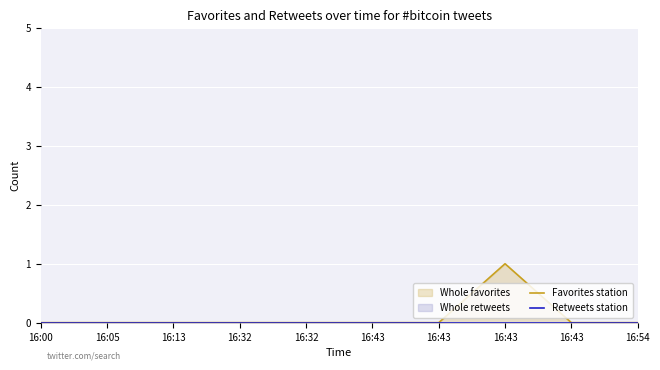

True or false: Retweets station and Favorites station intersect in this chart.

False